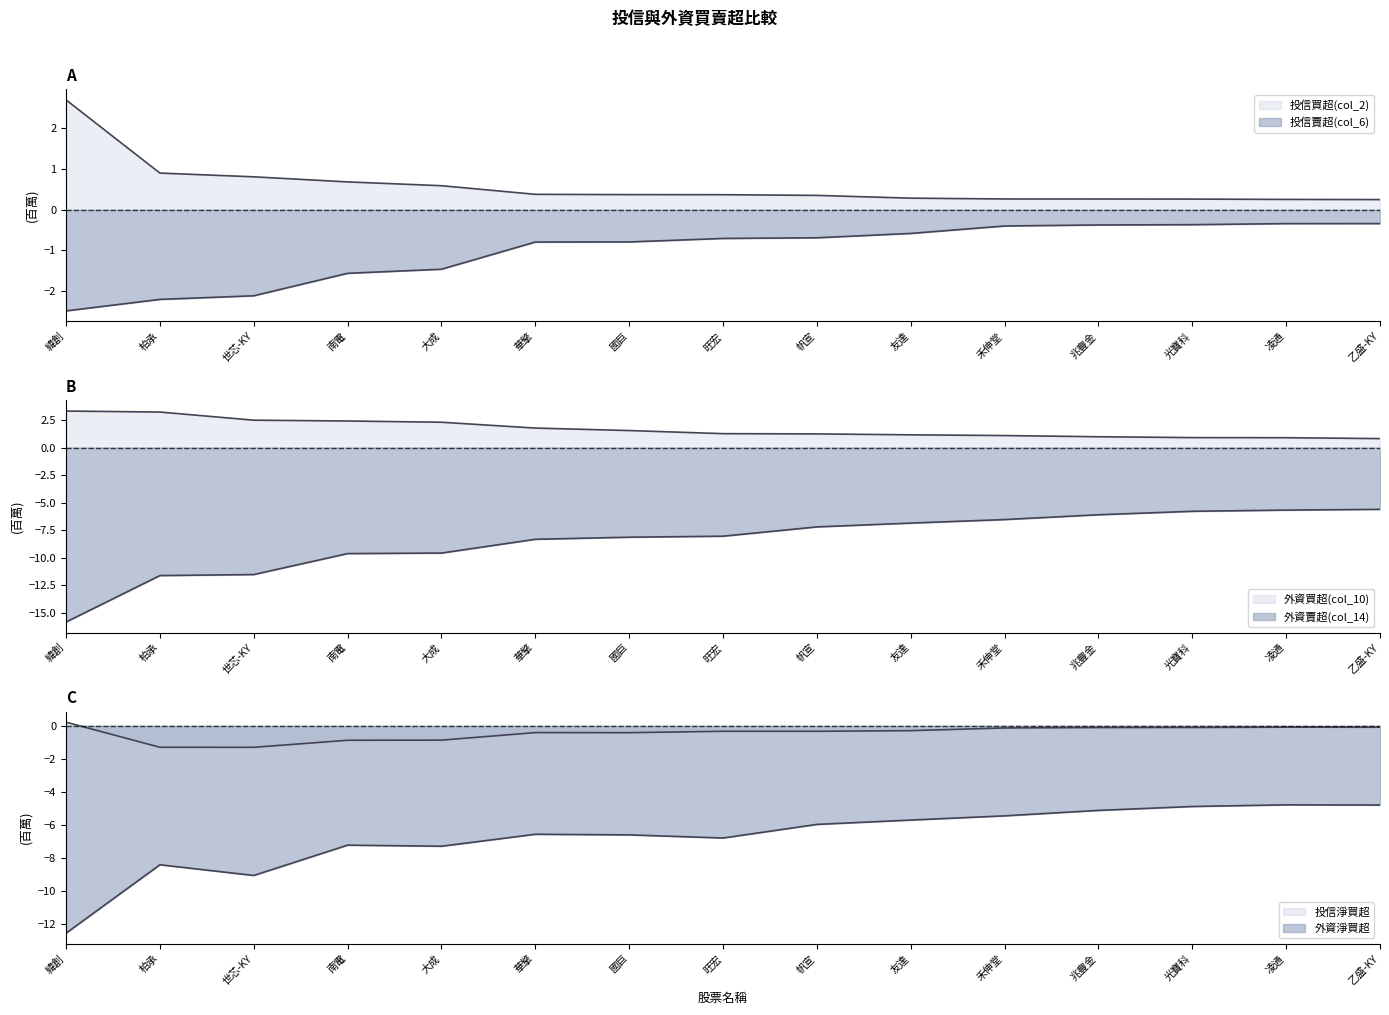

Is it true that 投信買超(col_2) equals 0.3 at 凌通?

True